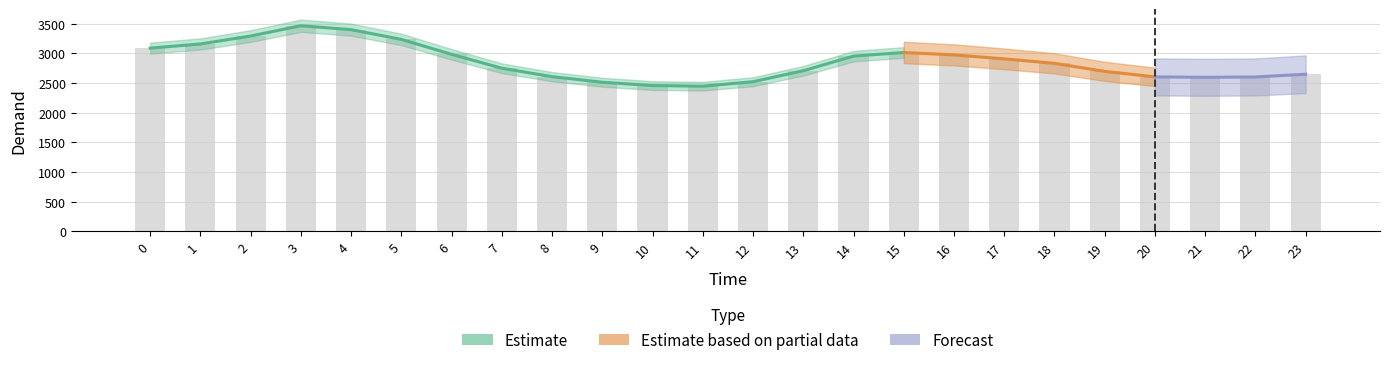

The chart shows a value of 2706 at 13. True or false?

True